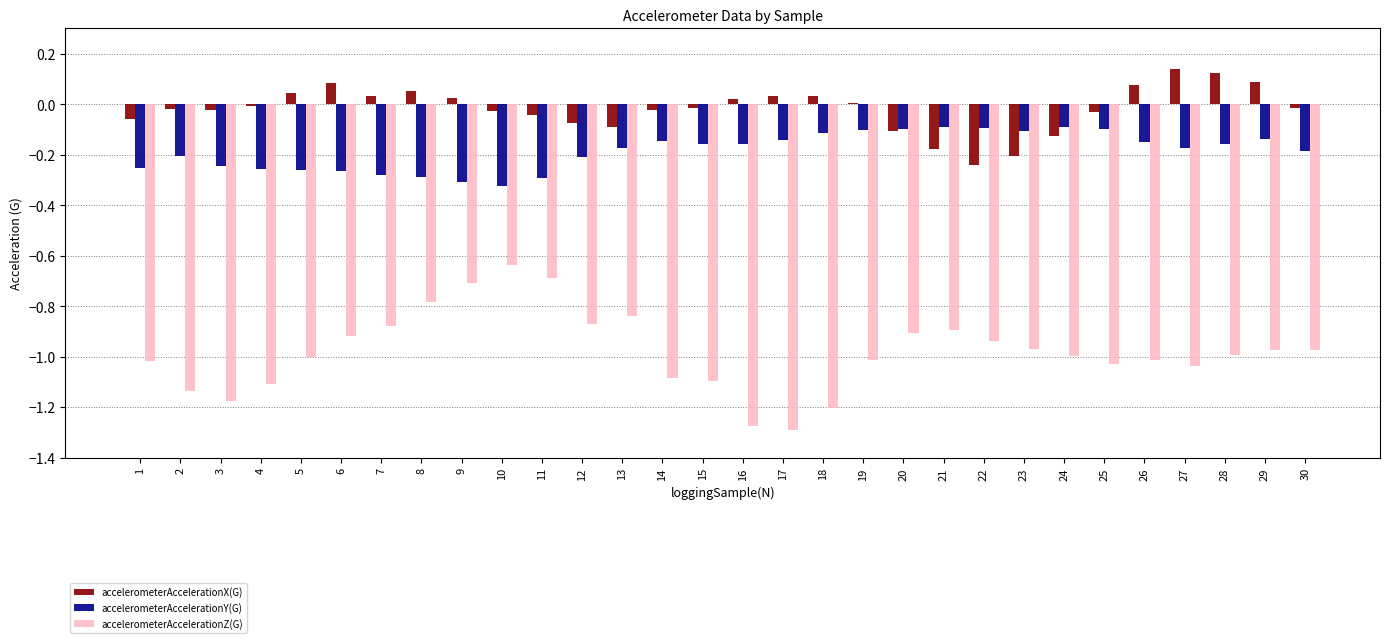

At 27, list the series in order from smallest to largest.

accelerometerAccelerationZ(G), accelerometerAccelerationY(G), accelerometerAccelerationX(G)